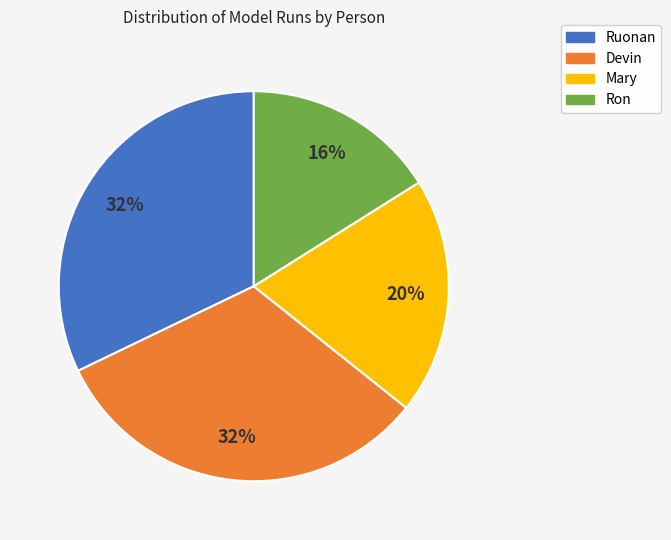

The Devin slice represents 42% of the pie. True or false?

False